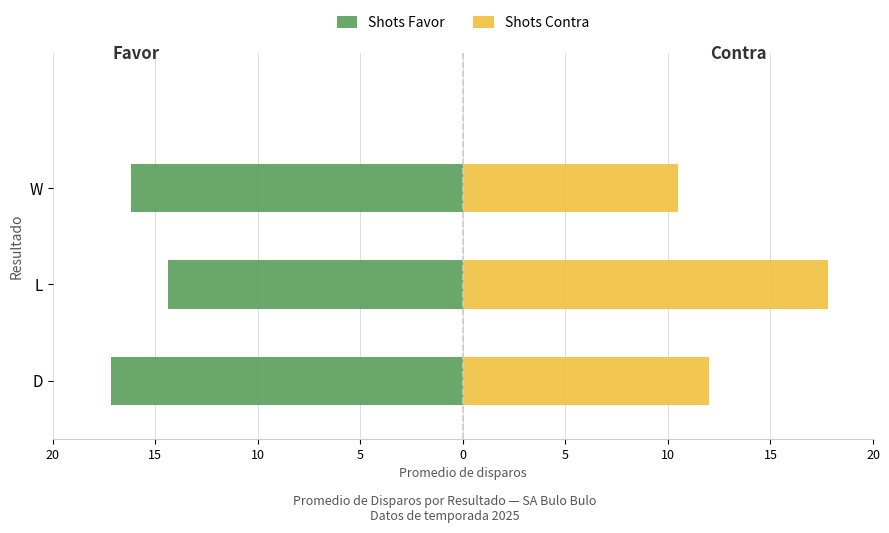

How many categories are shown in the chart?

3